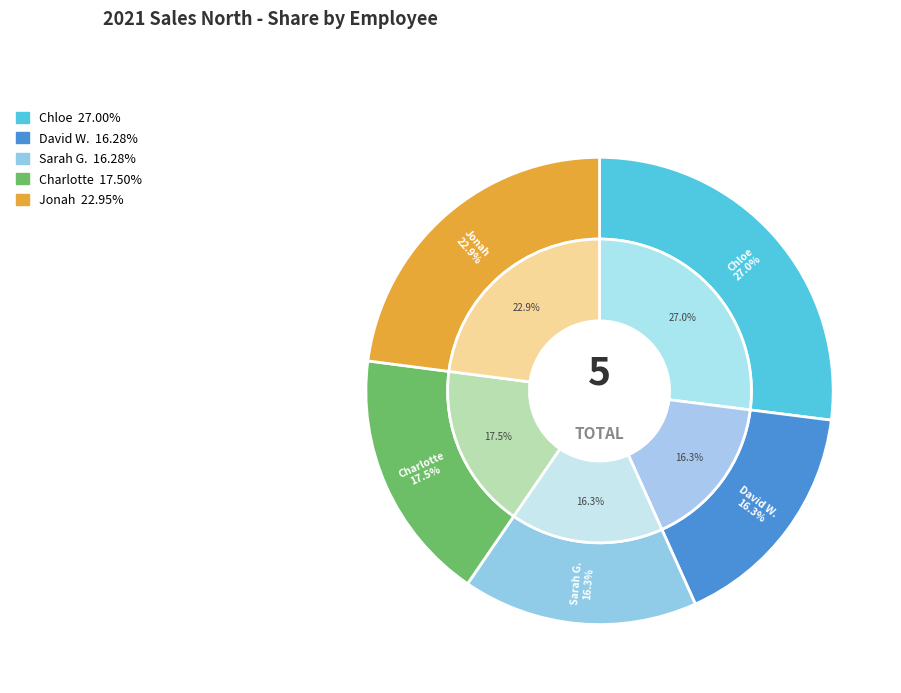

Count the number of slices in the pie.

5